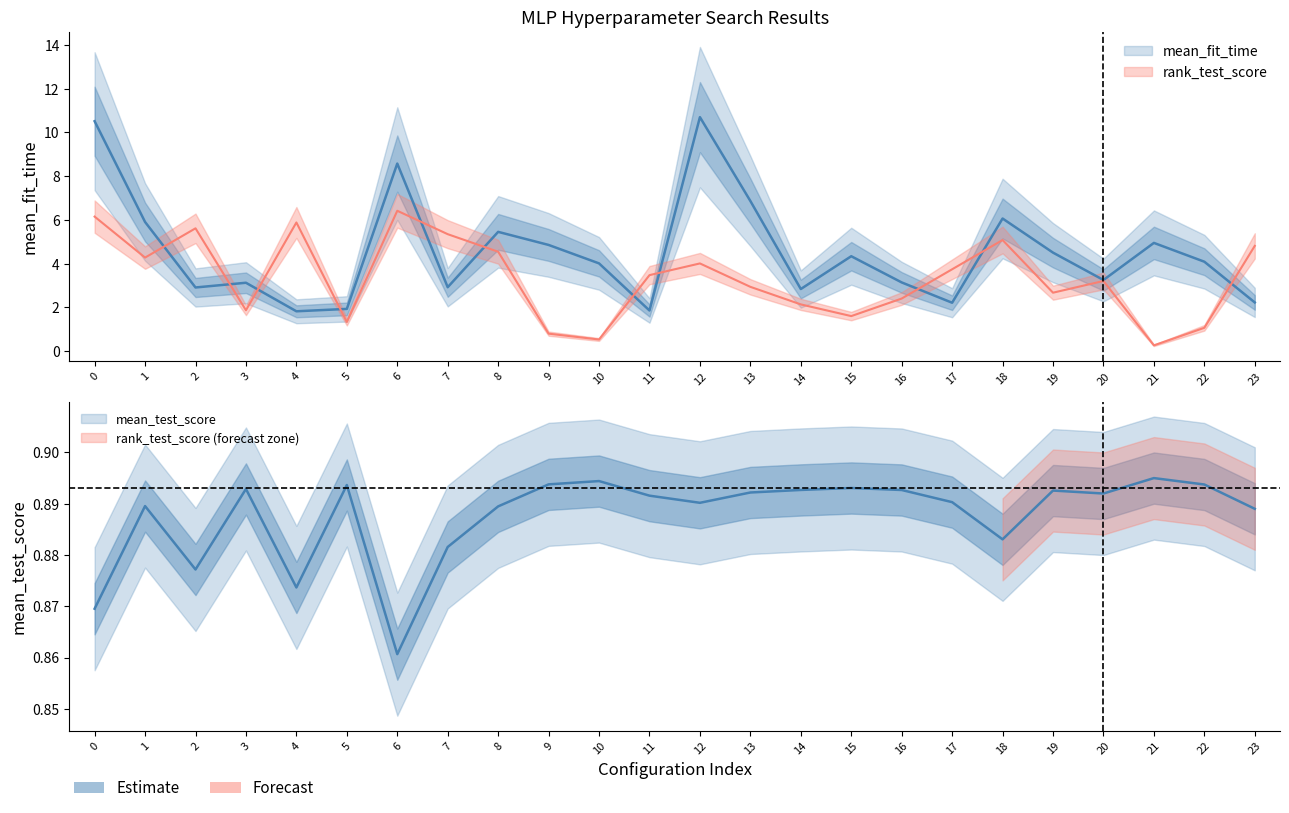

Reading left to right, transcribe all the data shown in this chart.

mean_fit_time: 10.5	5.9	2.9	3.1	1.8	1.9	8.6	2.9	5.5	4.9	4.0	1.9	10.7	6.9	2.8	4.3	3.1	2.2	6.1	4.5	3.3	5.0	4.1	2.2
mean_test_score: 0.9	0.9	0.9	0.9	0.9	0.9	0.9	0.9	0.9	0.9	0.9	0.9	0.9	0.9	0.9	0.9	0.9	0.9	0.9	0.9	0.9	0.9	0.9	0.9
rank_test_score: 6.2	4.3	5.6	1.9	5.9	1.3	6.4	5.4	4.5	0.8	0.5	3.5	4.0	2.9	2.1	1.6	2.4	3.7	5.1	2.7	3.2	0.3	1.1	4.8